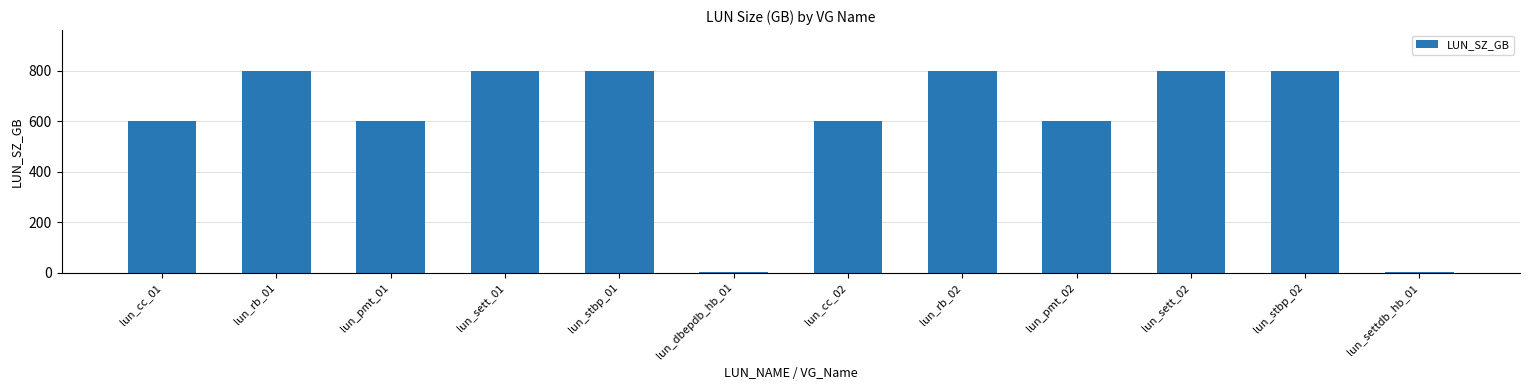

Reading left to right, what are all the values shown in this chart?

lun_cc_01=600	lun_rb_01=800	lun_pmt_01=600	lun_sett_01=800	lun_stbp_01=800	lun_dbepdb_hb_01=1	lun_cc_02=600	lun_rb_02=800	lun_pmt_02=600	lun_sett_02=800	lun_stbp_02=800	lun_settdb_hb_01=1